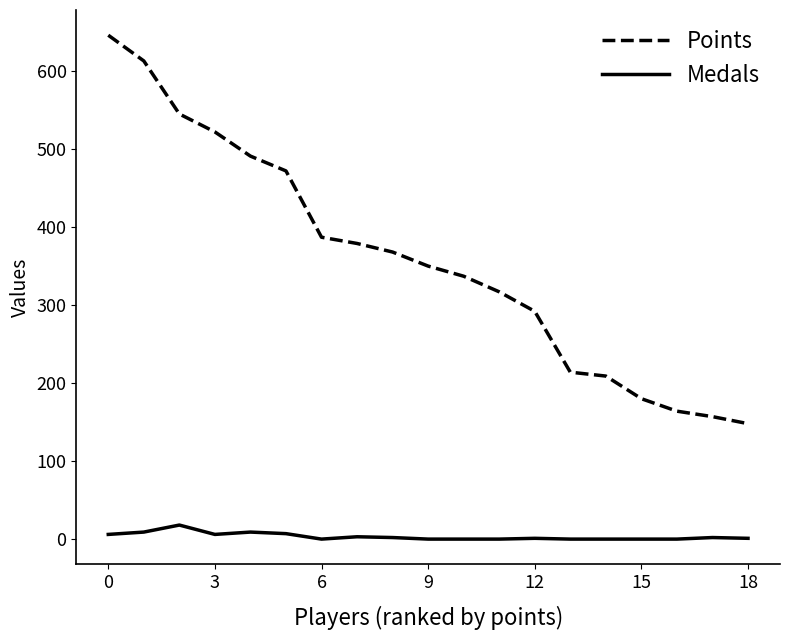

Which series has the largest total across all categories?

Points